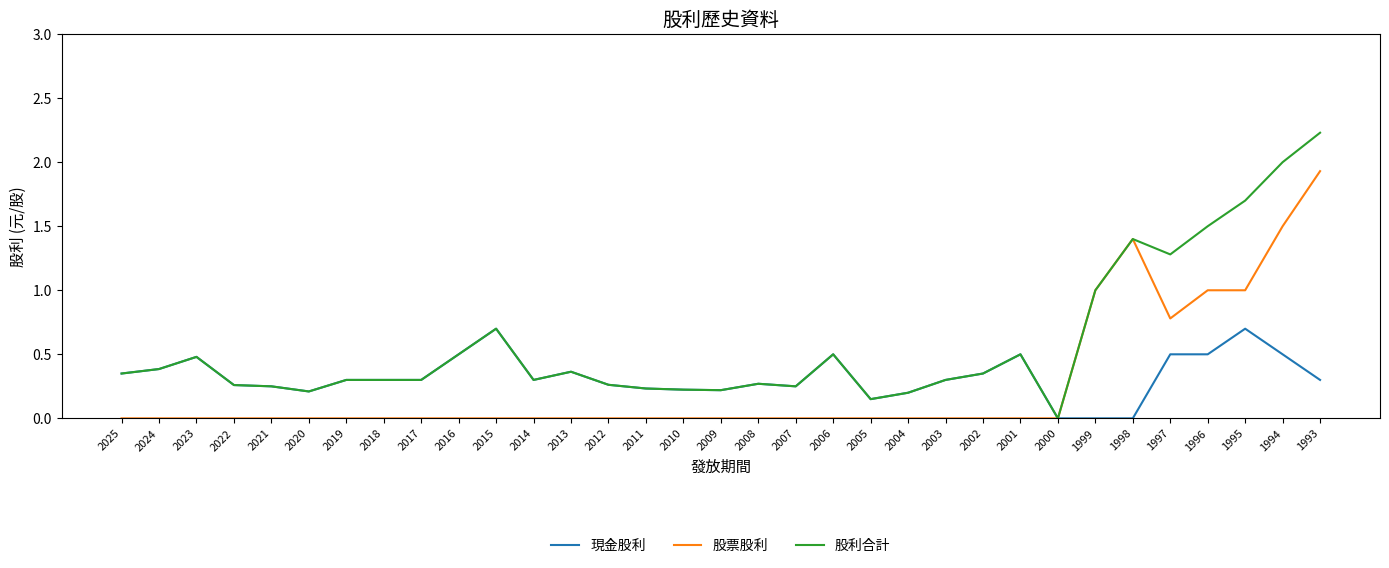

List the series in order of their overall mean, highest first.

股利合計, 現金股利, 股票股利